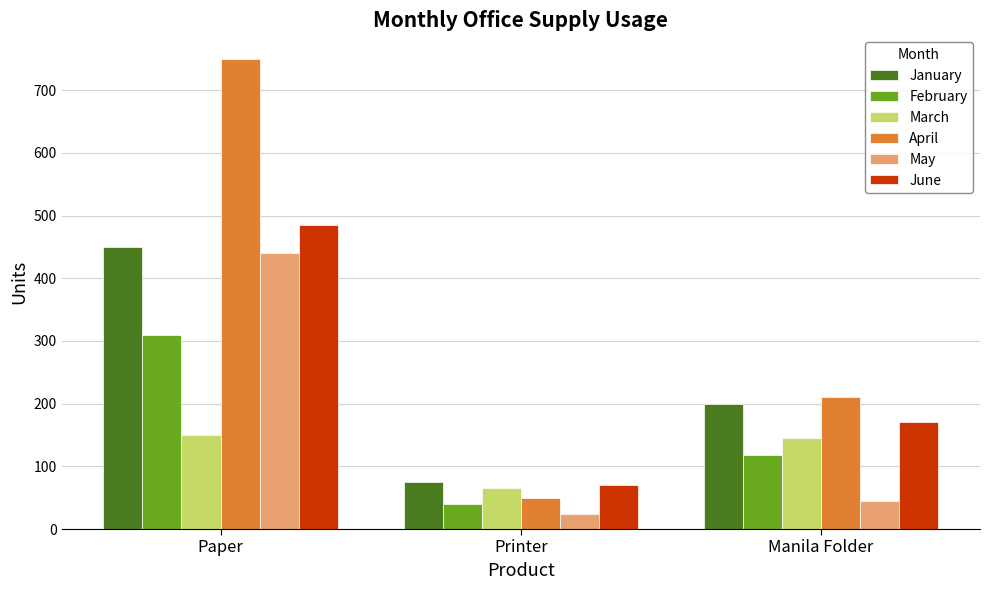

What is the difference between the maximum and second lowest values in the April series?

540